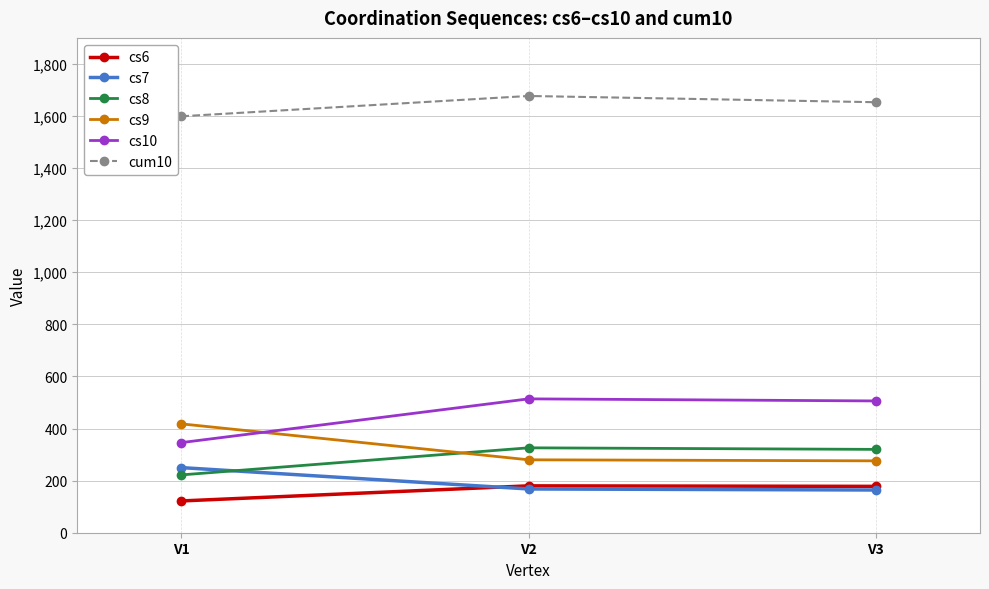

True or false: cs7 has a value of 74 at V3.

False